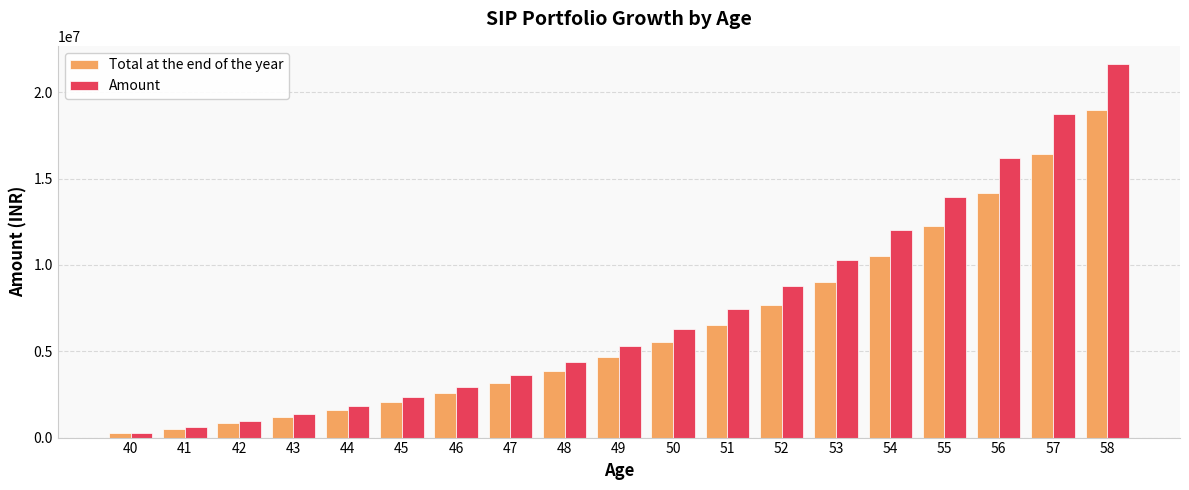

At which category is the sum across all series the highest?

58